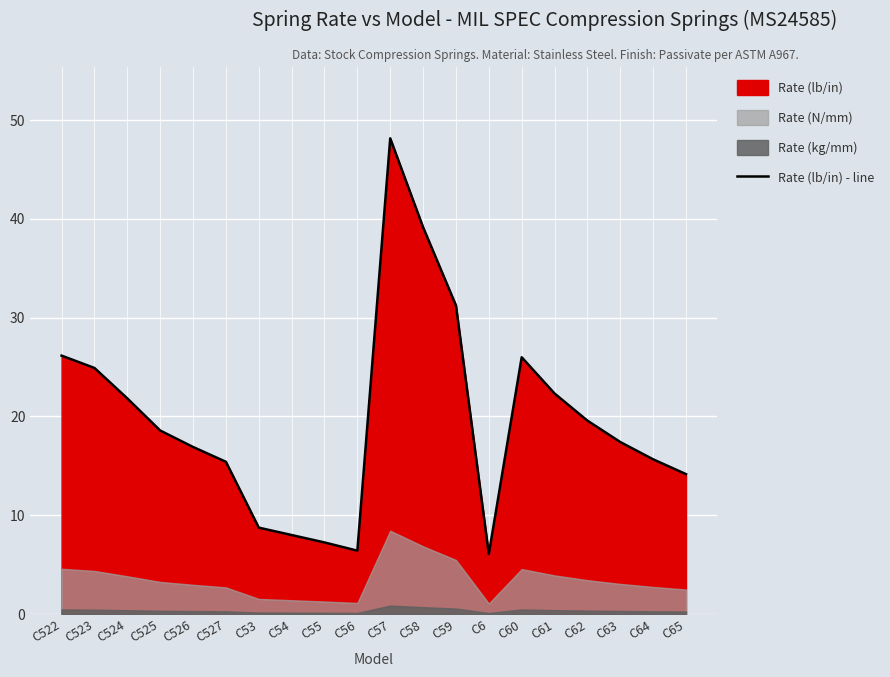

What is the maximum value shown in the chart?

48.1